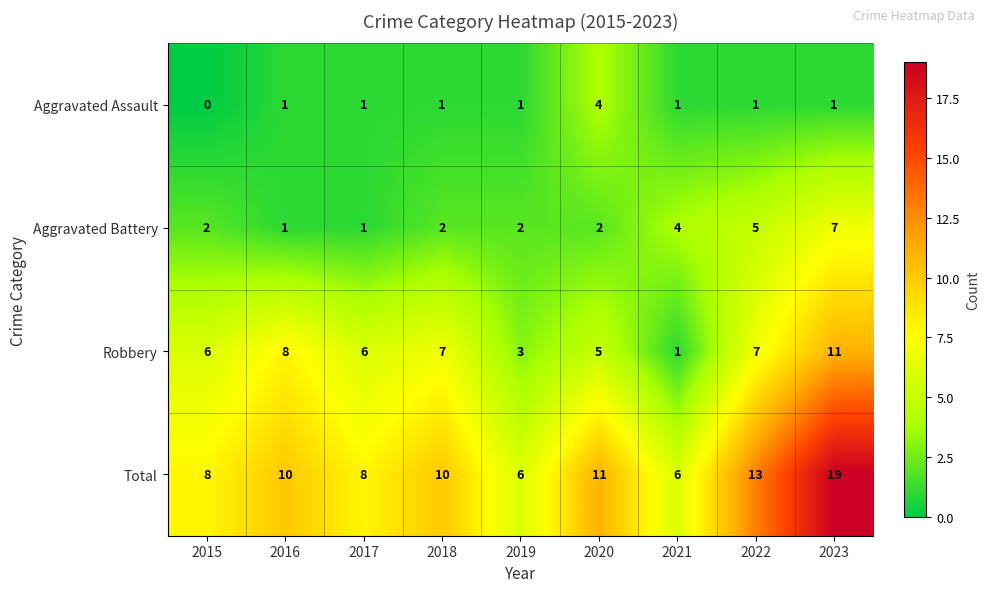

Count the Robbery values in the range 5 to 7.

5